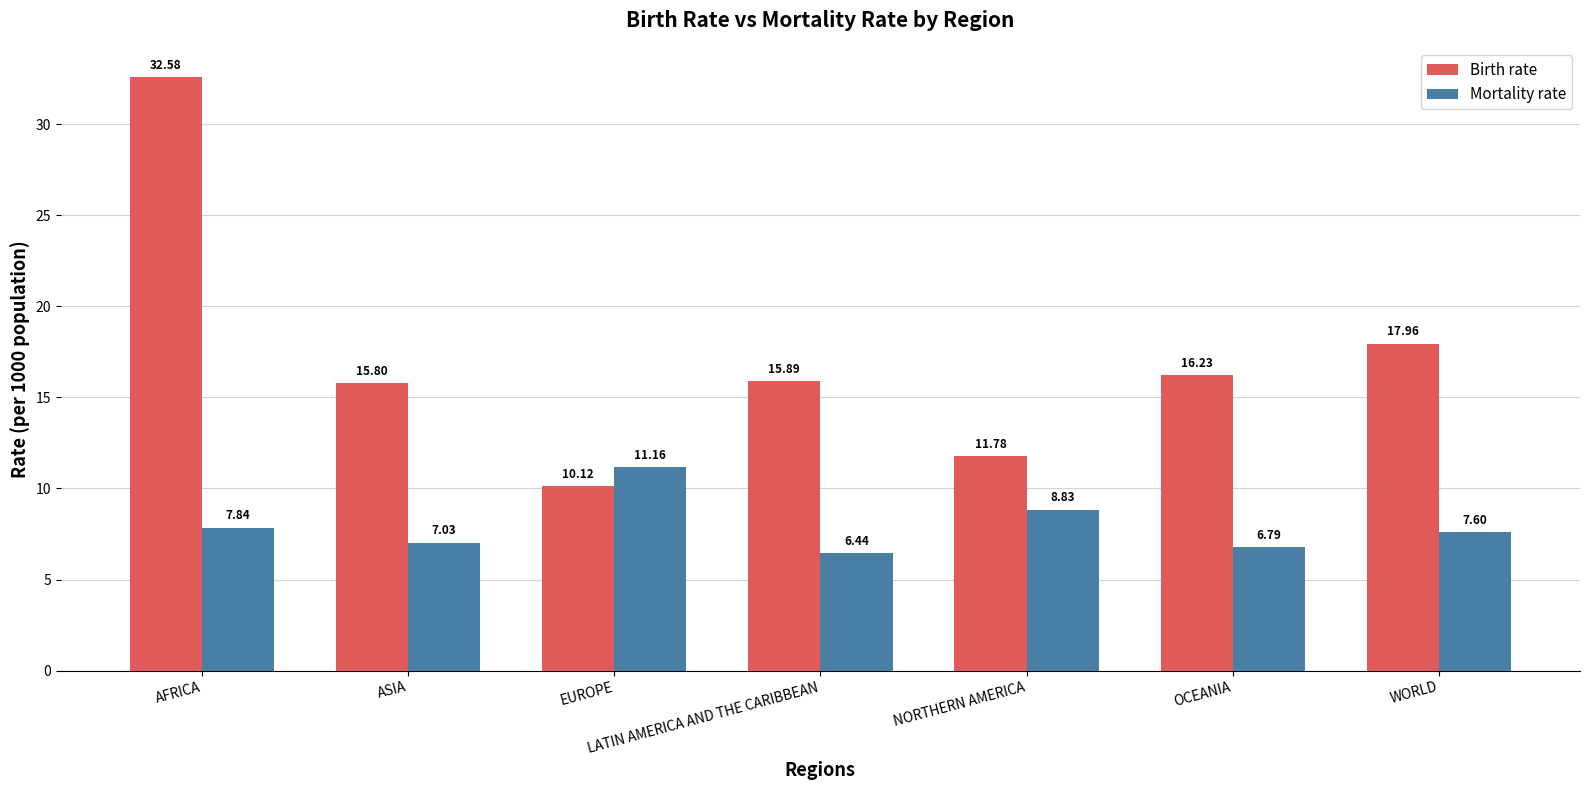

How many categories are shown in the chart?

7